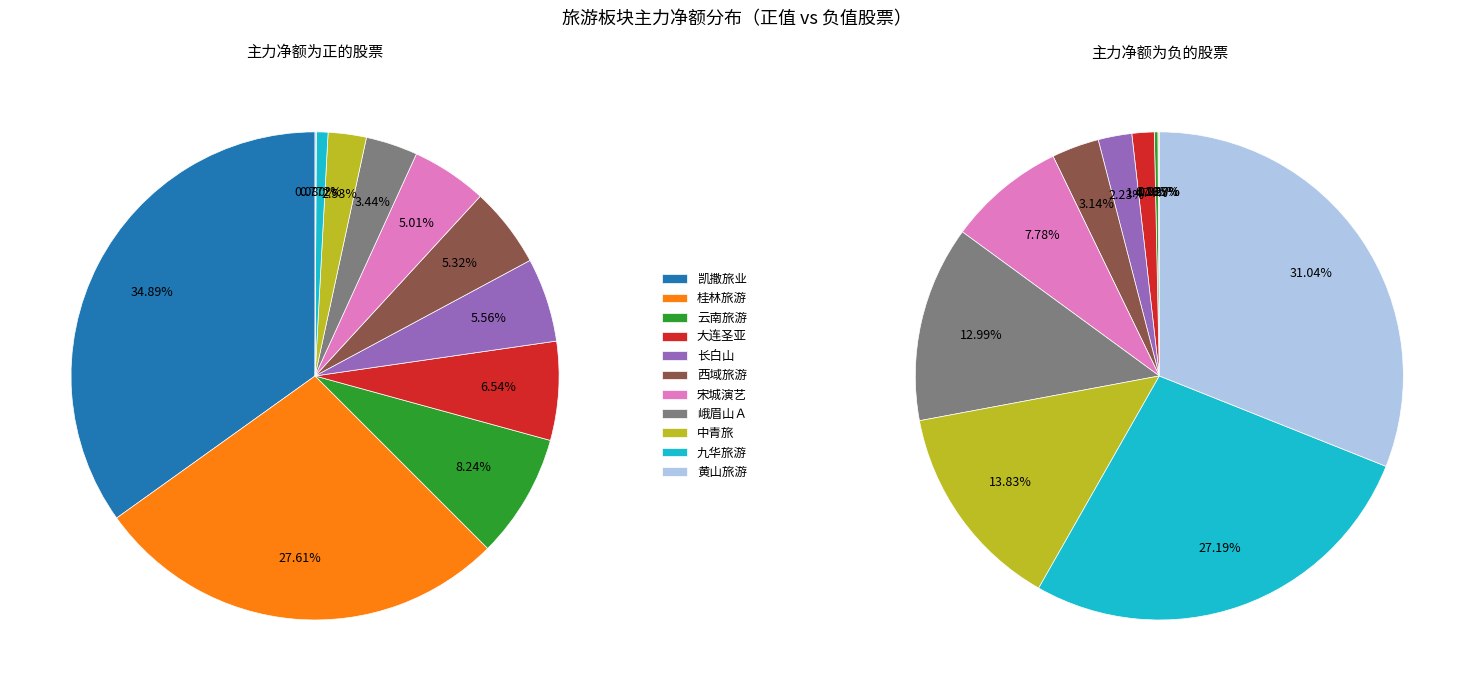

How many segments does this pie chart have?

11